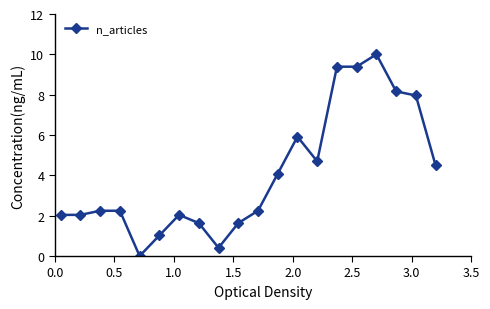

What is the sum of all values?

81.6